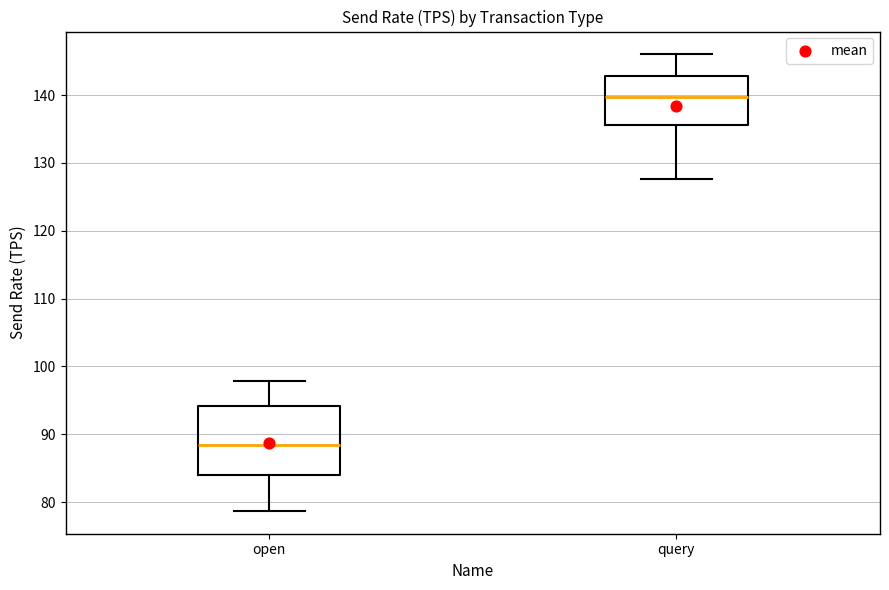

Reading left to right, transcribe this box plot: for each box, give where its median line is, the range the box spans, and where its two whiskers end, as read against the y-axis. The values are not printed on the chart, so give them approximately, as read against the axis.

open: median 88, box 84 to 94, whiskers 79 to 98
query: median 140, box 136 to 143, whiskers 128 to 146